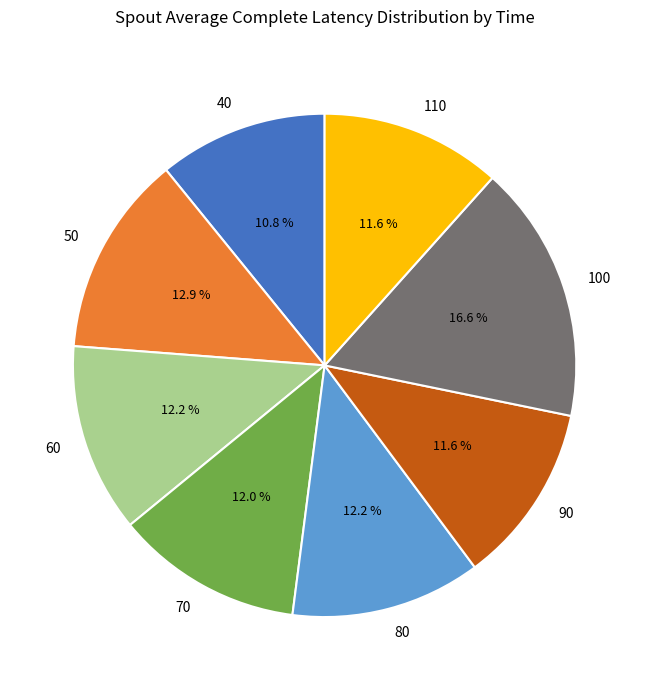

What is the ratio of the value at 100 to the value at 80?

1.4